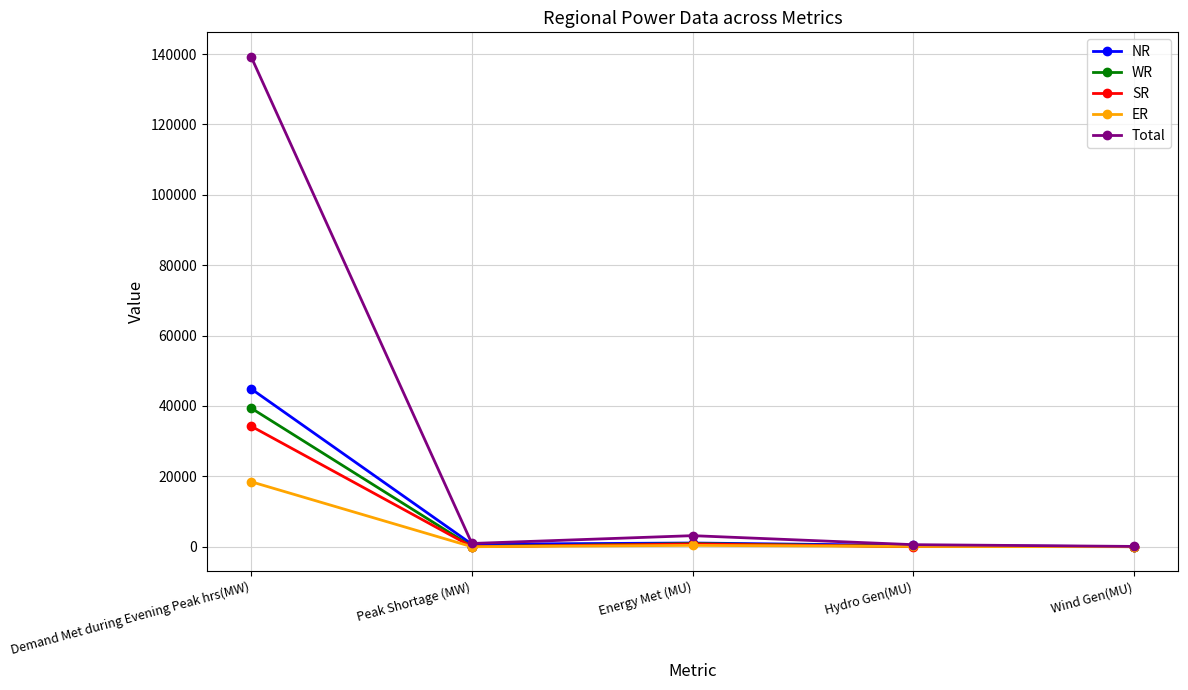

How many data points does each series have?

5